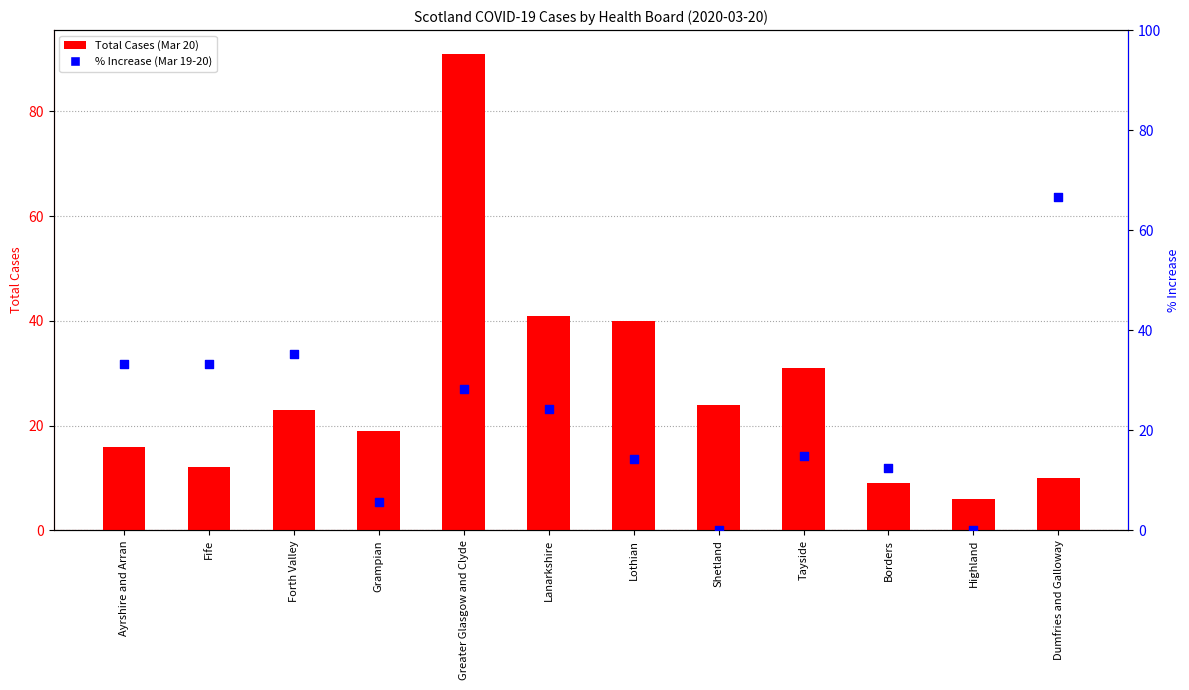

Is the value of Total Cases (Mar 20) at Lothian greater than the value of % Increase (Mar 19-20) at Borders?

Yes